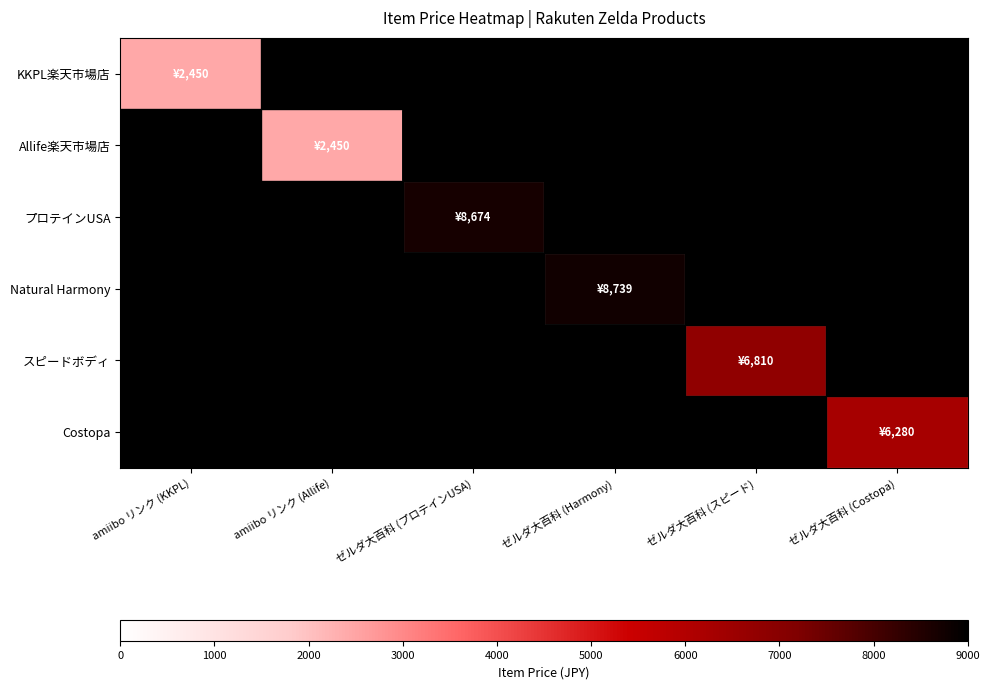

Which has a higher value, ゼルダ大百科 (スピード) or ゼルダ大百科 (プロテインUSA)?

ゼルダ大百科 (プロテインUSA)